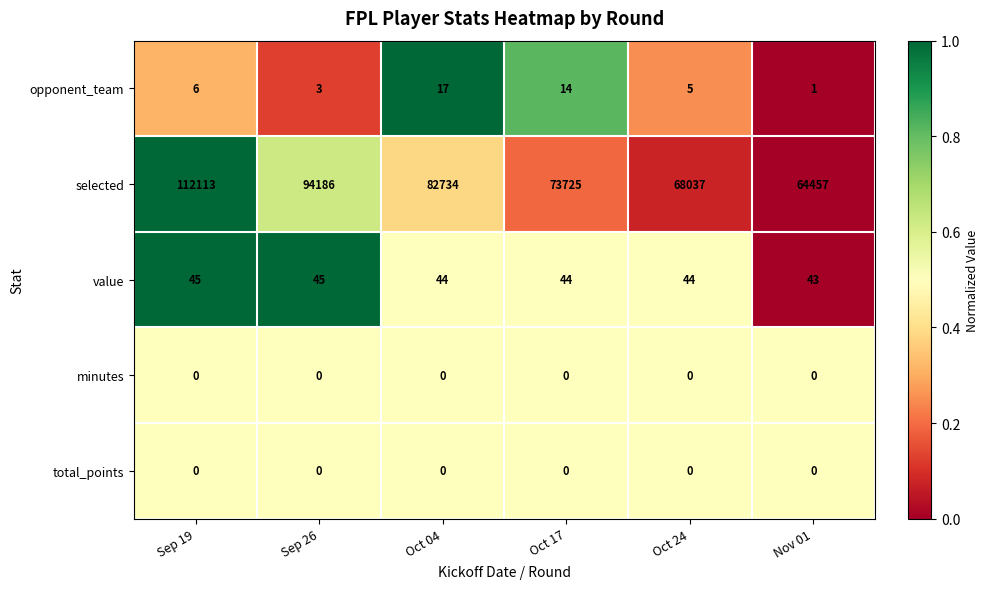

Between Sep 19 and Oct 17, which series saw the biggest shift?

selected